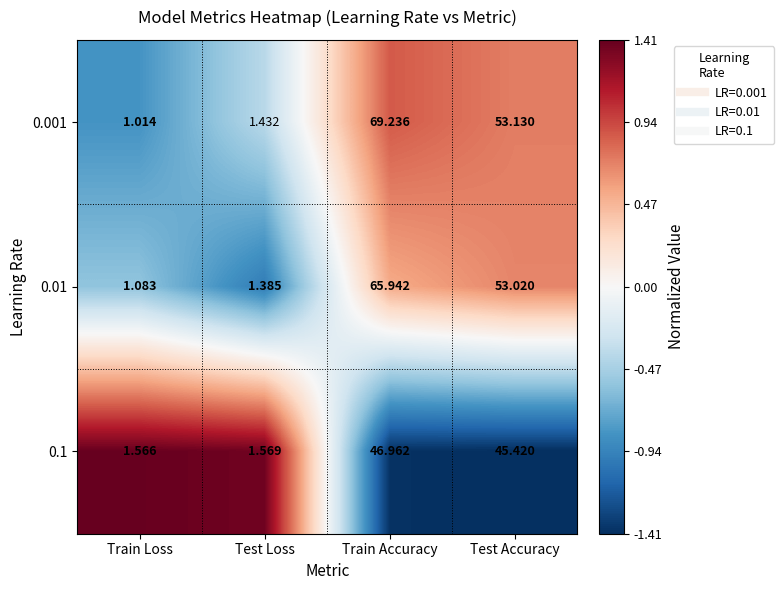

At which category is the sum across all series the highest?

Train Accuracy